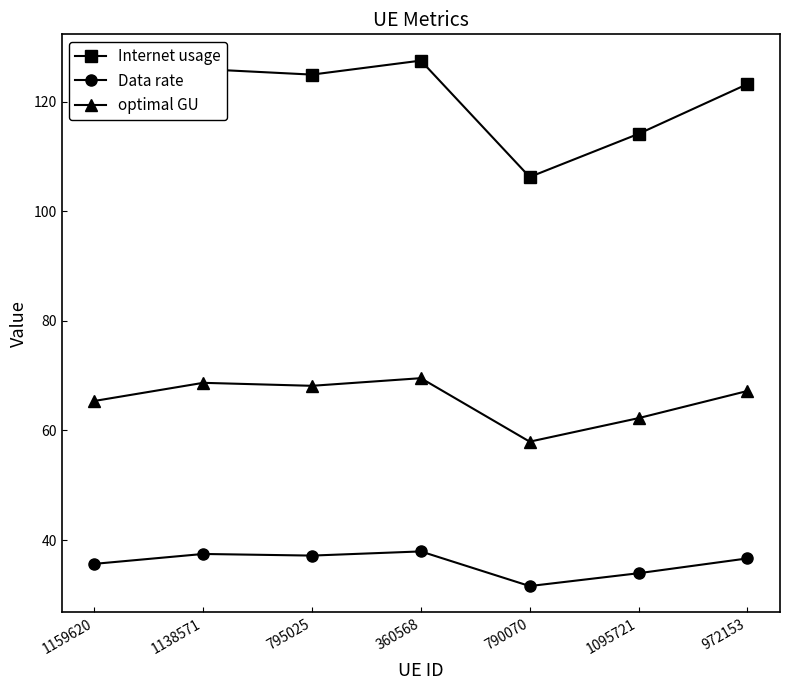

What is the maximum value for Data rate?

37.9